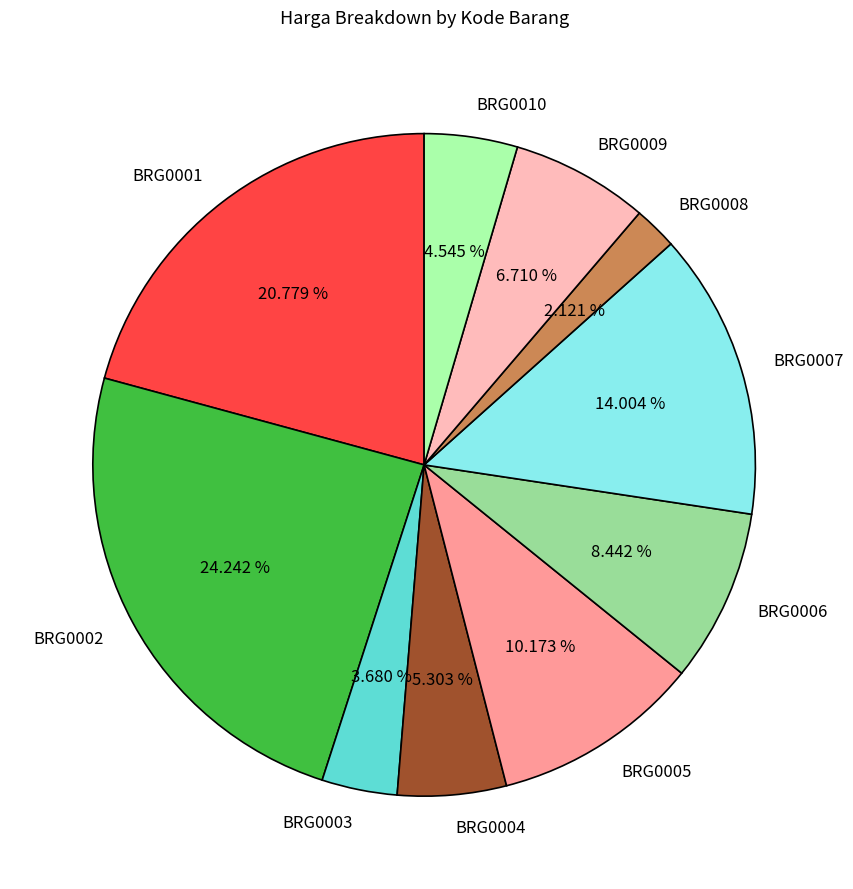

How much of the chart is everything except BRG0005?

89.8%